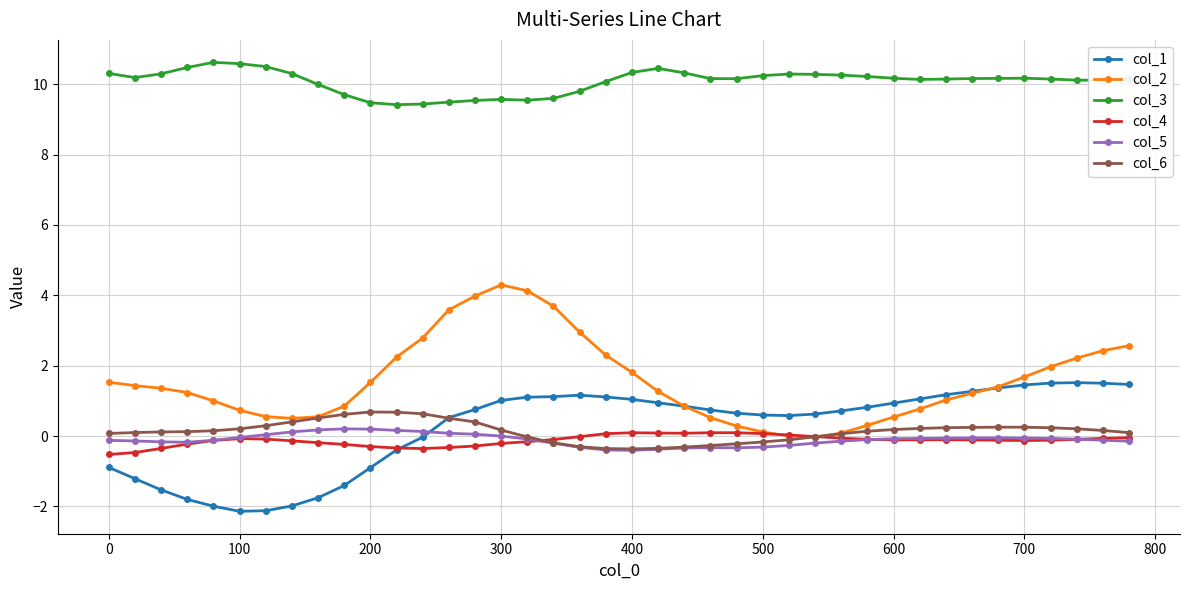

What is the smallest value displayed?

-2.1